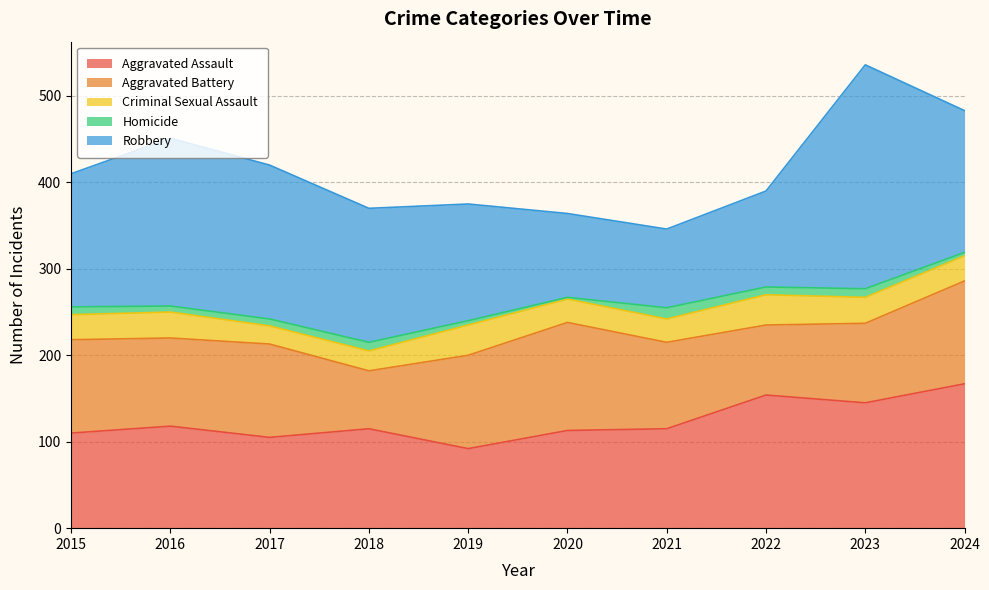

Reading left to right, transcribe all the data shown in this chart.

Aggravated Assault: 2015=110	2016=118	2017=105	2018=115	2019=92	2020=113	2021=115	2022=154	2023=145	2024=167
Aggravated Battery: 2015=108	2016=102	2017=108	2018=67	2019=108	2020=125	2021=100	2022=81	2023=92	2024=119
Criminal Sexual Assault: 2015=29	2016=30	2017=21	2018=23	2019=35	2020=27	2021=27	2022=35	2023=30	2024=29
Homicide: 2015=9	2016=7	2017=8	2018=10	2019=5	2020=2	2021=13	2022=9	2023=10	2024=4
Robbery: 2015=154	2016=194	2017=178	2018=155	2019=135	2020=97	2021=91	2022=111	2023=259	2024=164